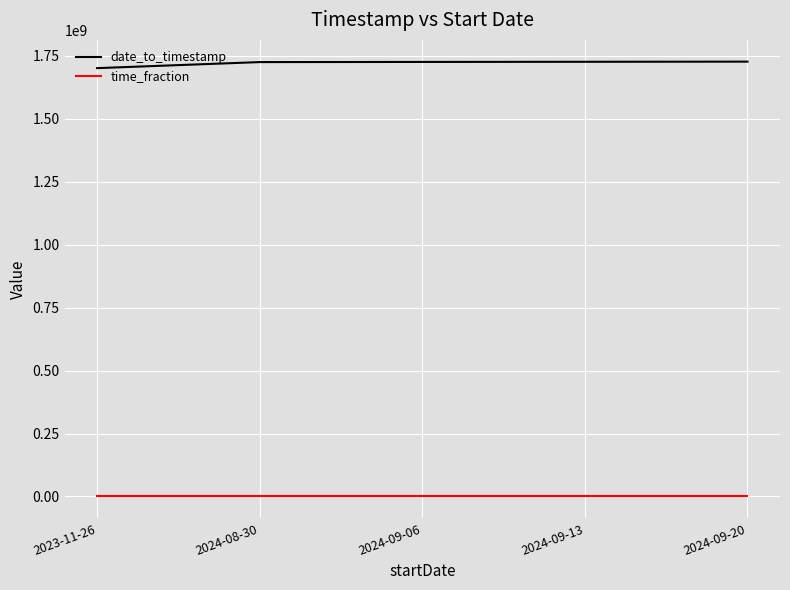

What is the difference between the maximum and minimum values in the date_to_timestamp series?

25833600.0